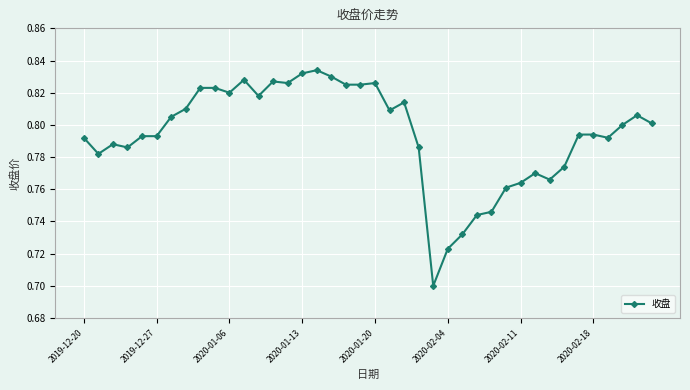

How many values are between 0 and 1?

40